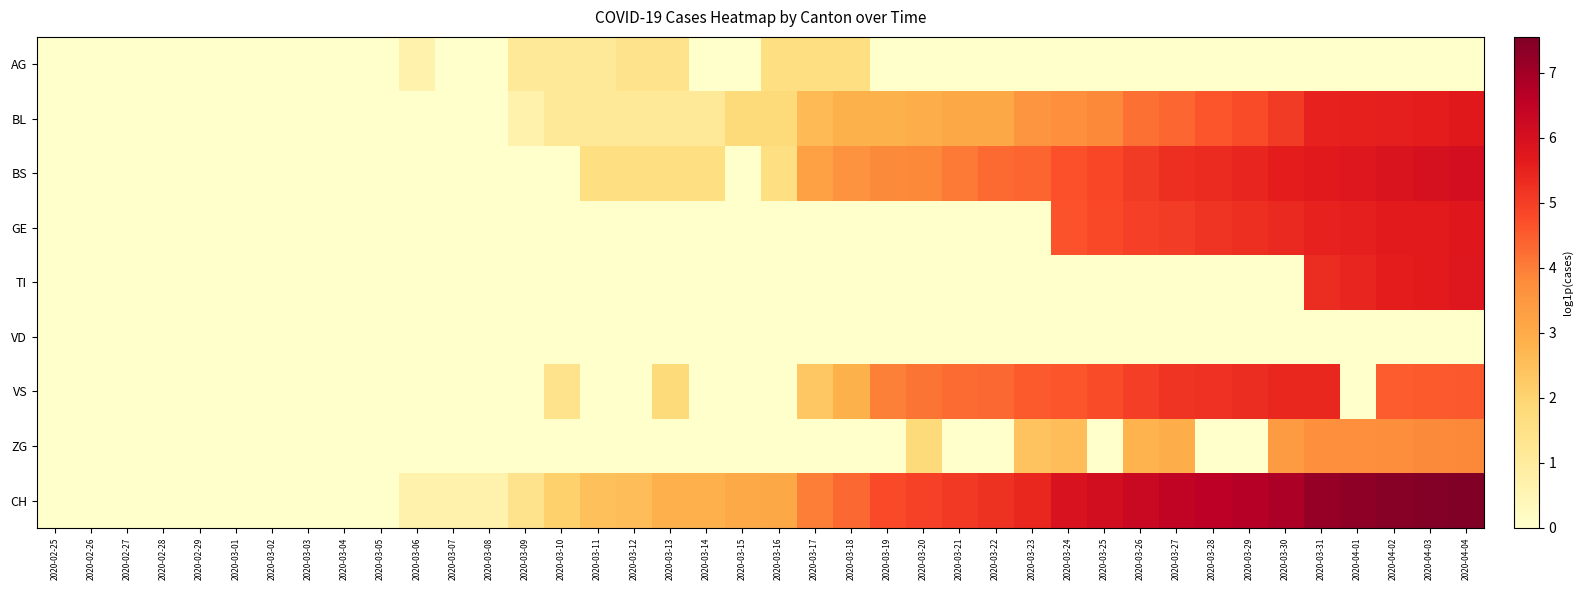

Which category has the lowest value across all series?

2020-02-25